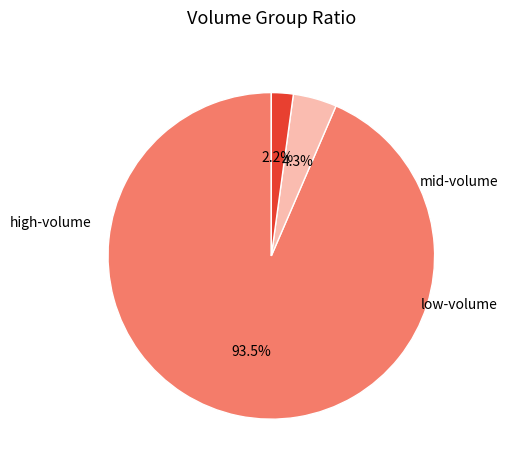

Does any single category account for the majority?

Yes